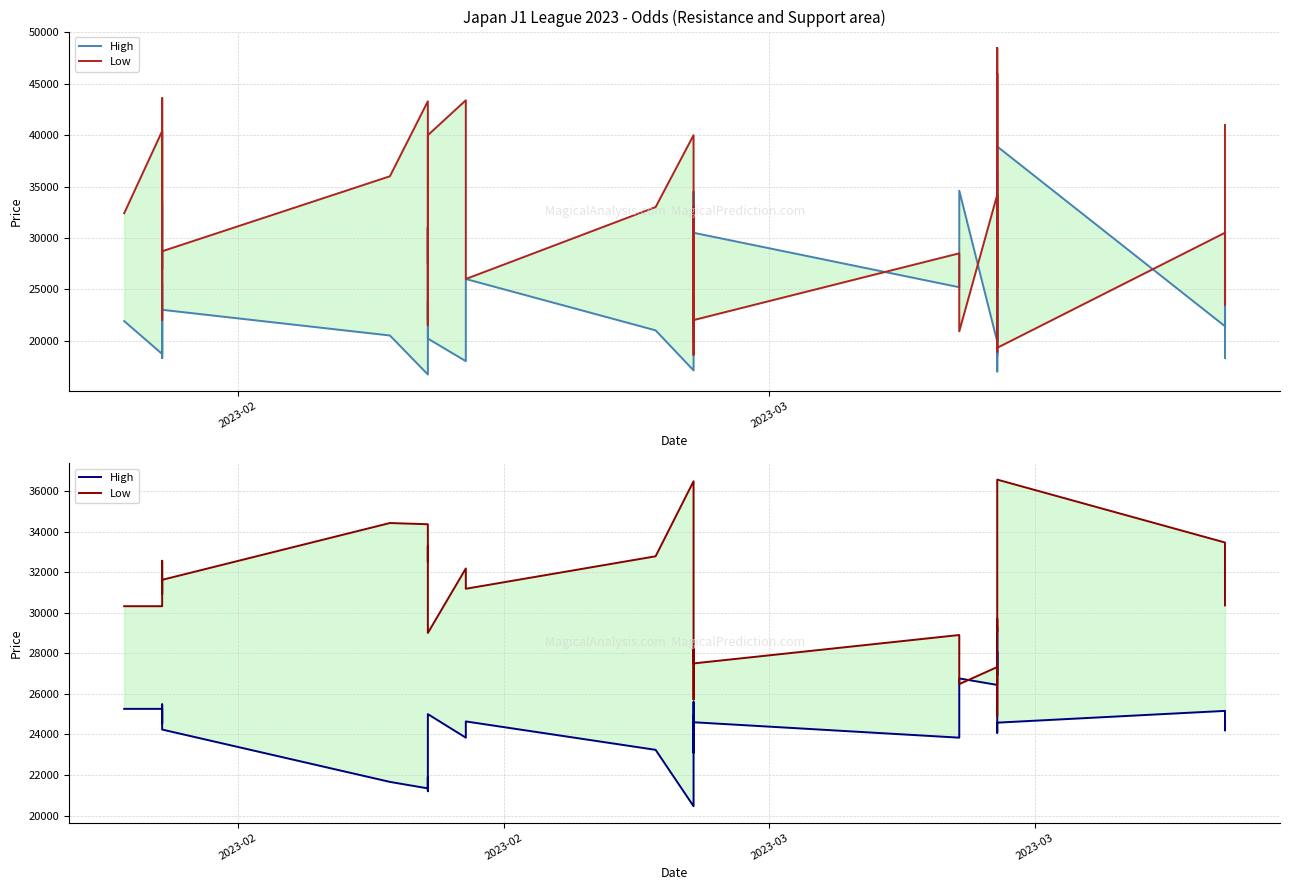

In High, how many points are higher than both neighbors (excluding endpoints)?

11